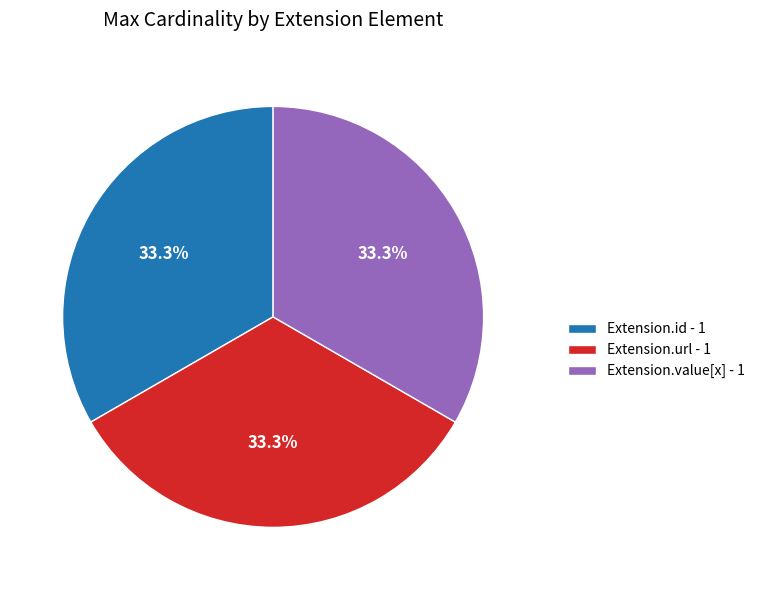

Does Extension.url - 1 represent more than half of the total?

No